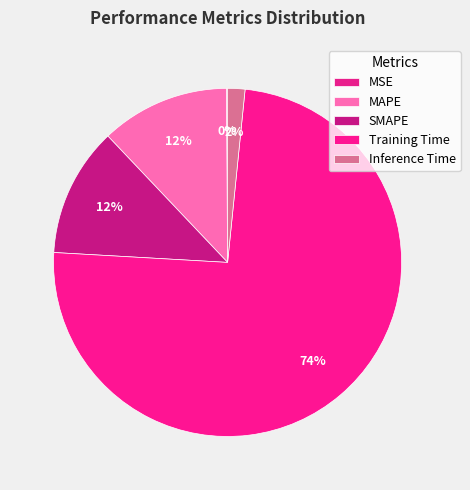

To the nearest percent, what is the difference between the largest and smallest slice percentages?

74%